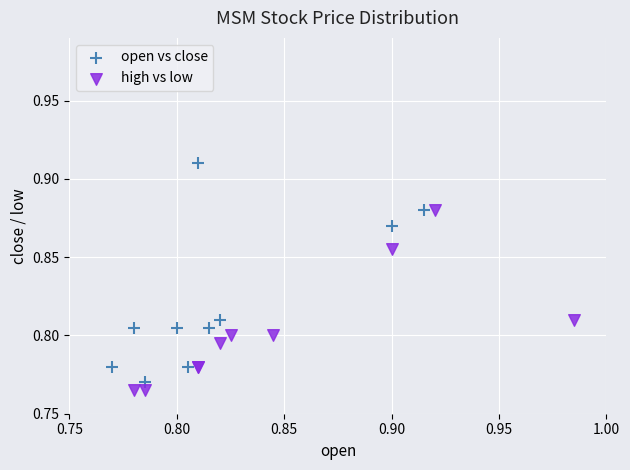

Which series has the largest Y range (max minus min)?

open vs close